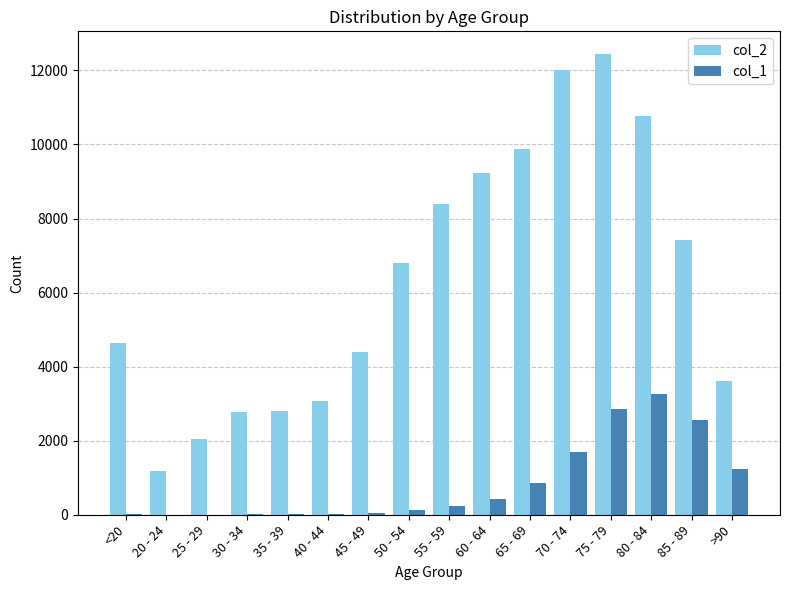

True or false: col_2 has a value of 3143 at 50 - 54.

False